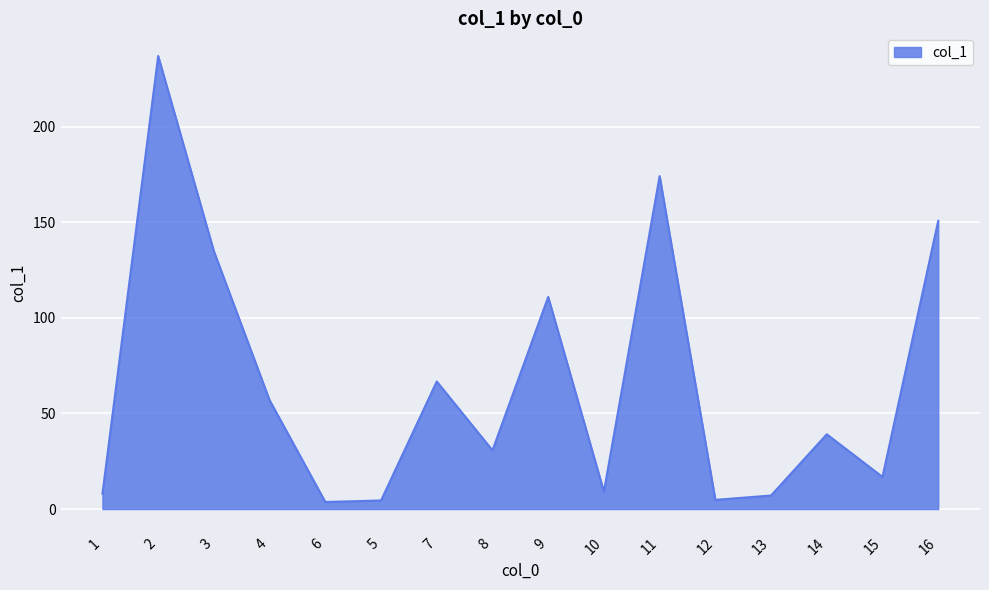

What is the minimum value shown in the chart?

3.7